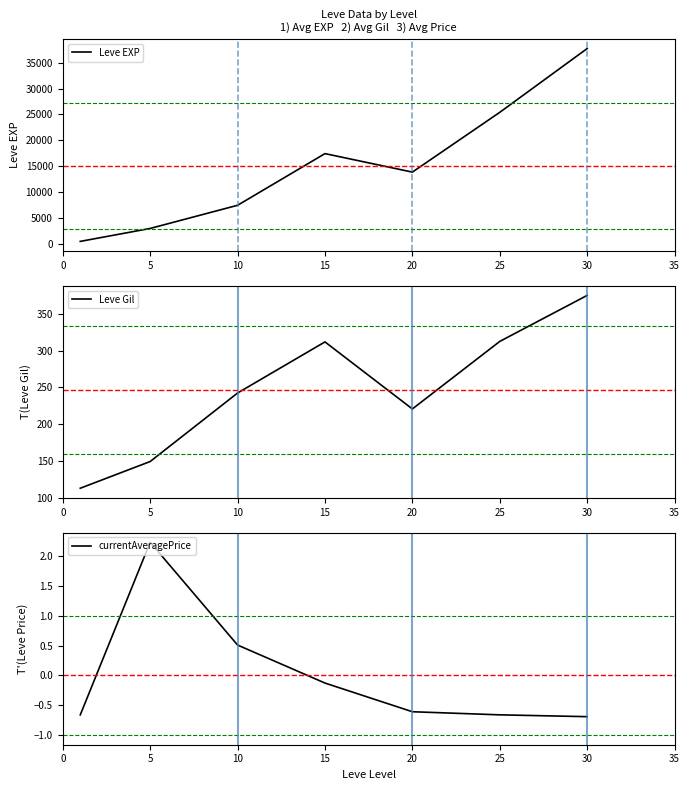

What is the maximum value shown in the chart?

37715.0